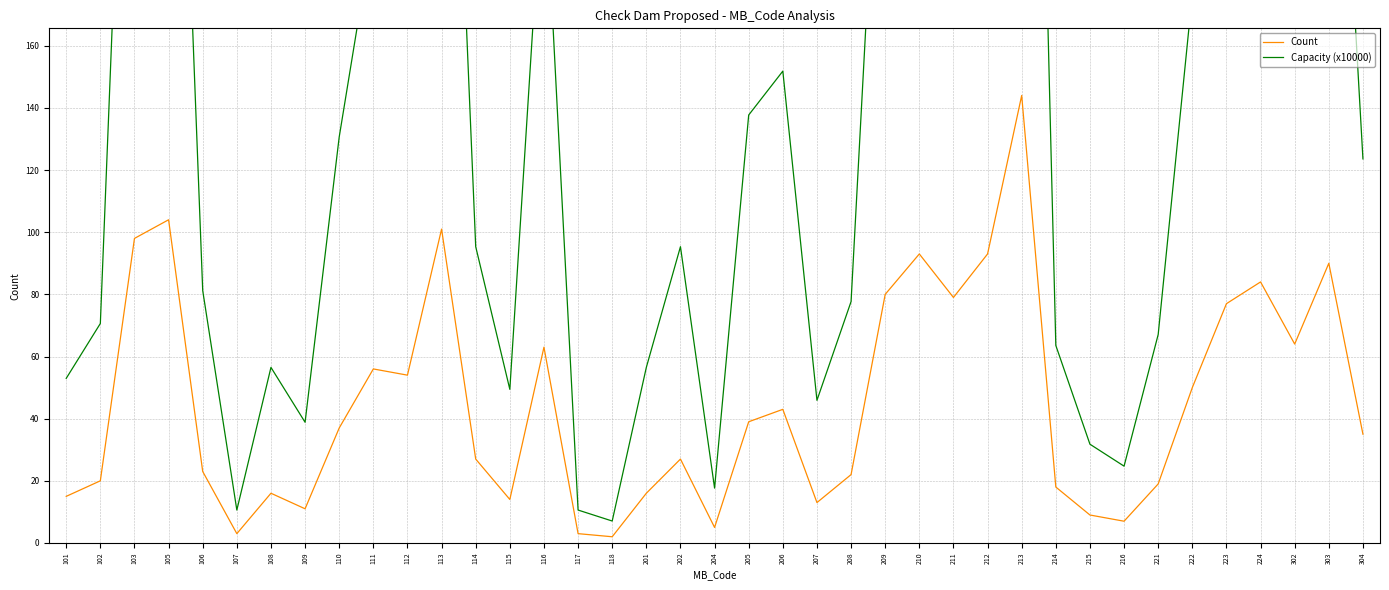

How many data points does each series have?

39